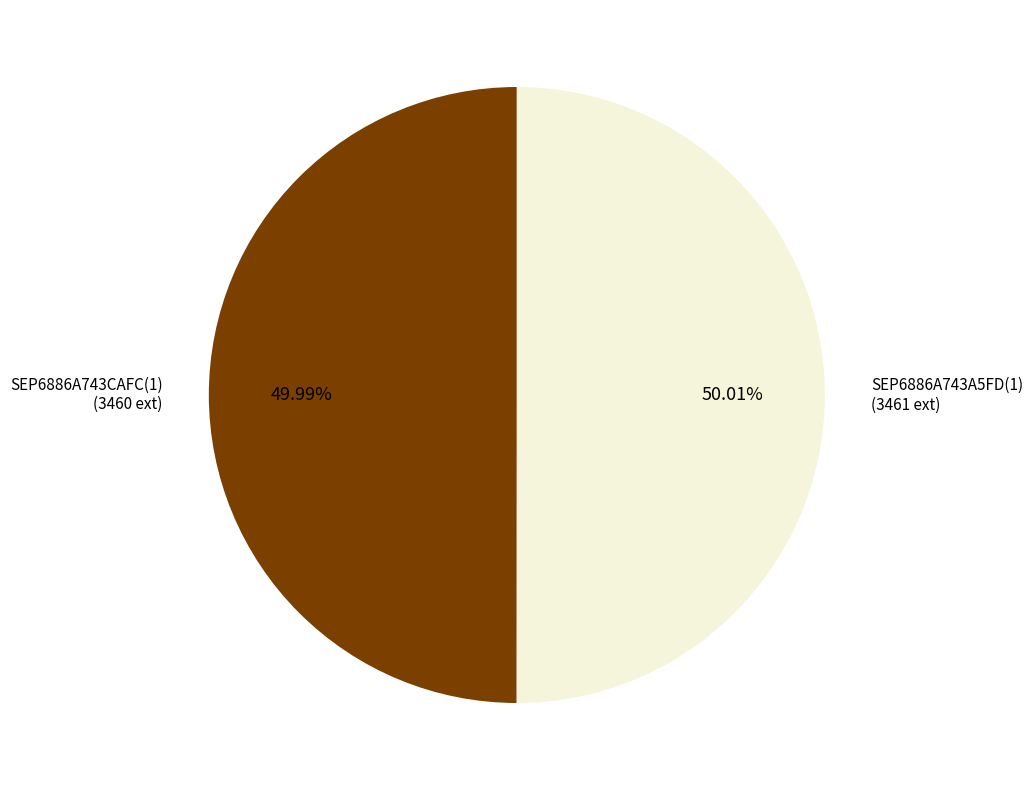

Does any single category account for the majority?

Yes